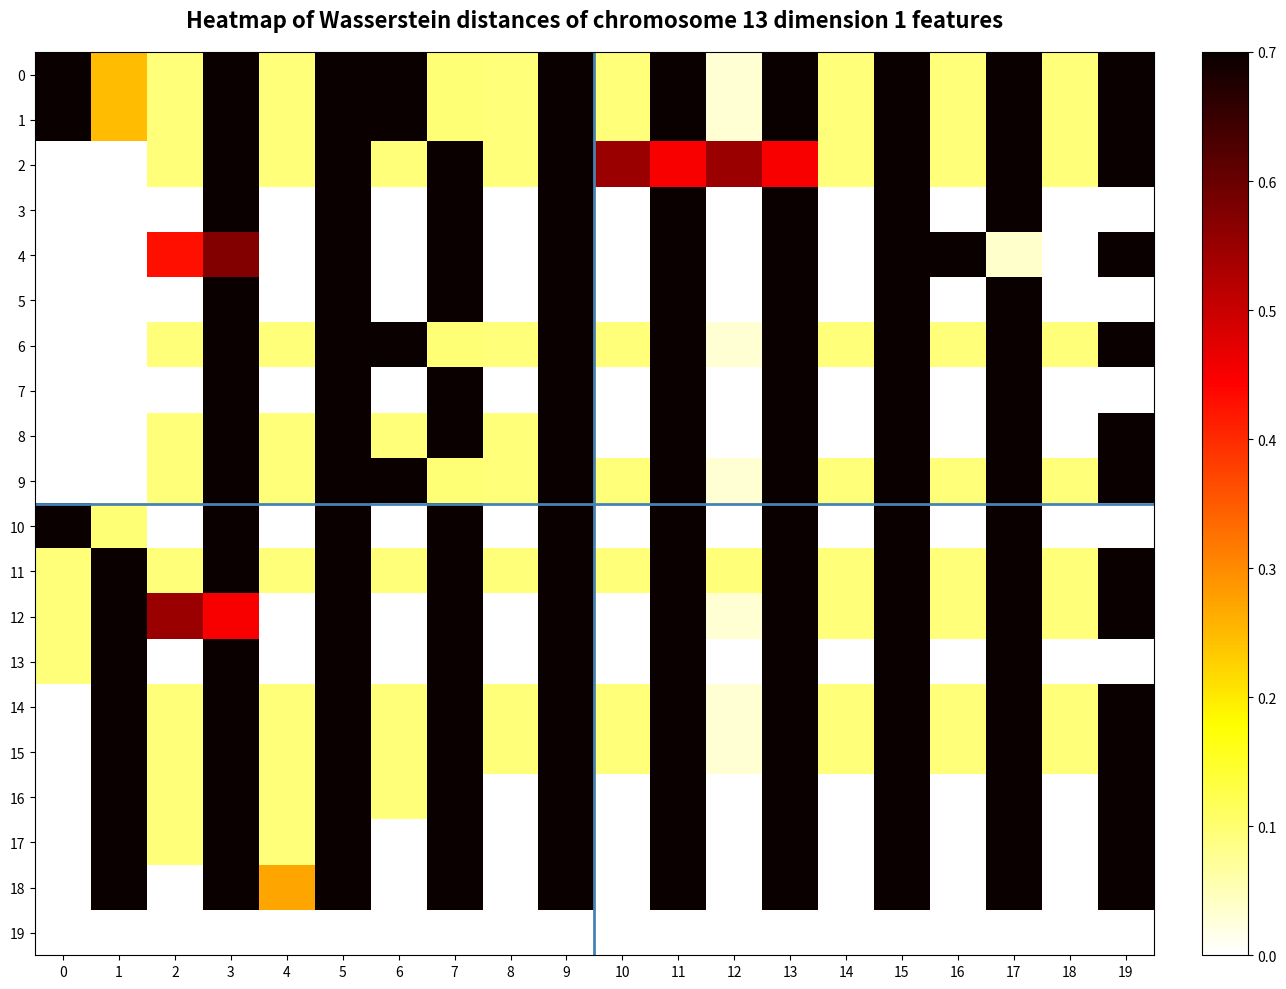

List the series in order of their peak value, lowest first.

row_19, row_2, row_11, row_0, row_1, row_6, row_9, row_3, row_4, row_5, row_7, row_8, row_10, row_12, row_13, row_14, row_15, row_16, row_17, row_18